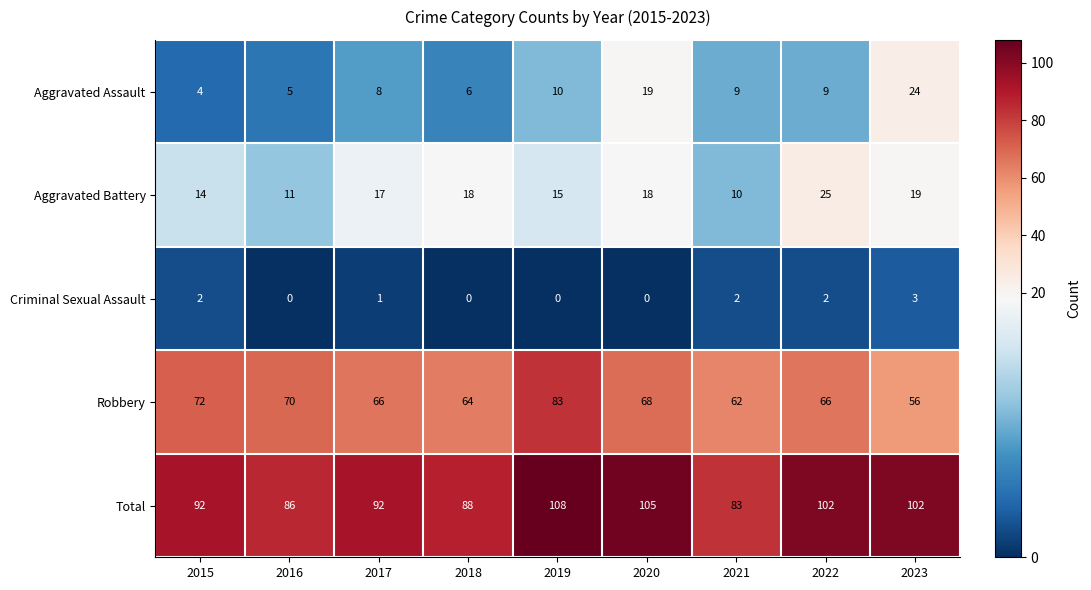

The Aggravated Assault series shows 13 at 2020. True or false?

False